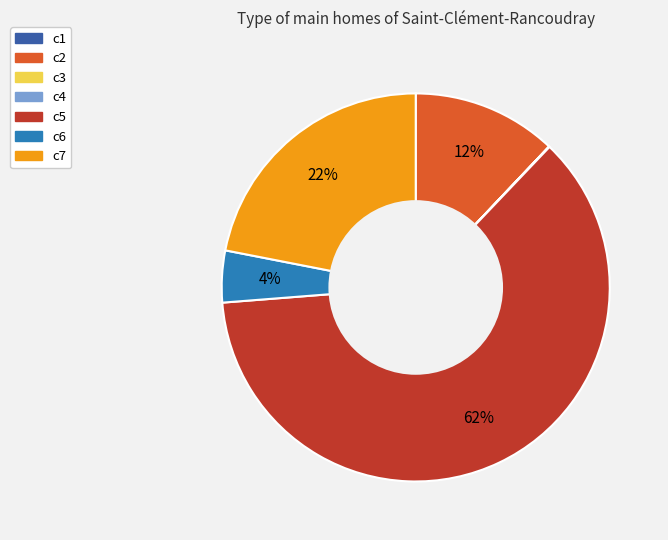

Which slice represents more than half of the pie?

c5